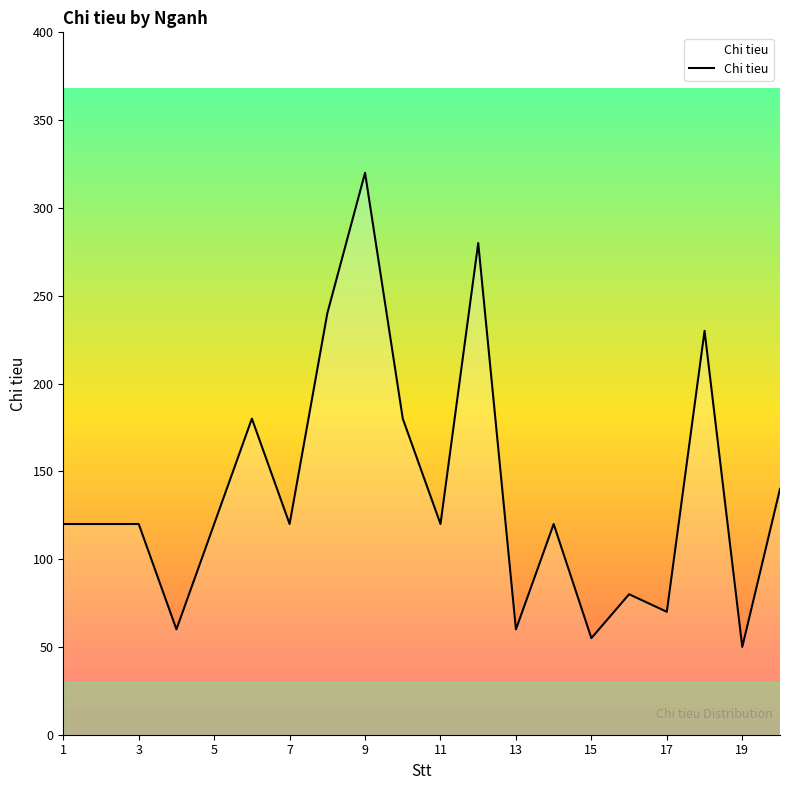

What is the minimum value shown in the chart?

50